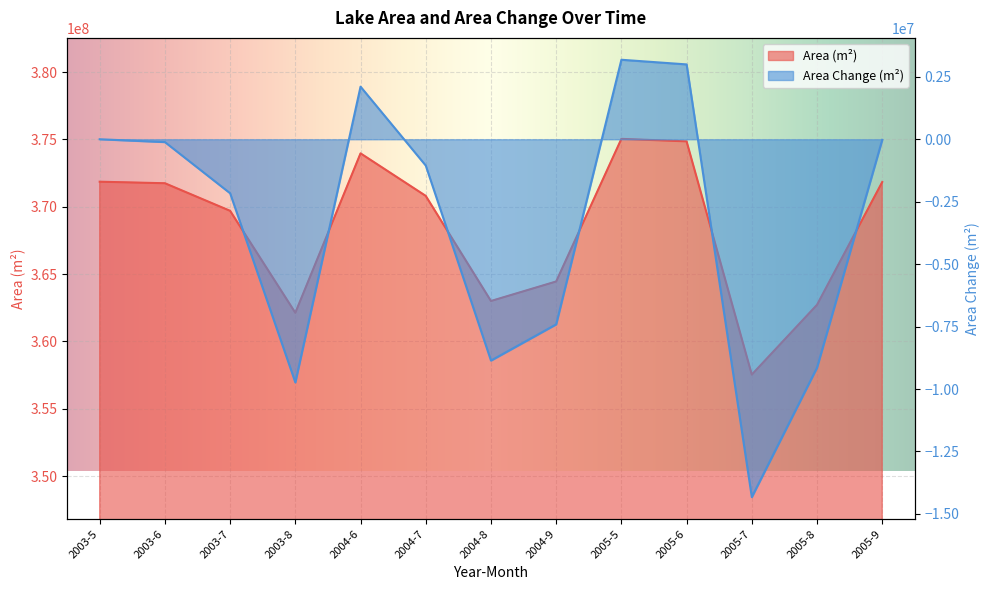

Reading right to left, transcribe all the data shown in this chart.

Area (m²): 371838600	362718000	357534000	374859900	375046200	364451400	363001500	370809900	373968900	362126700	369700200	371749500	371862900
AreaChange: -24300	-9144900	-14328900	2997000	3183300	-7411500	-8861400	-1053000	2106000	-9736200	-2162700	-113400	0